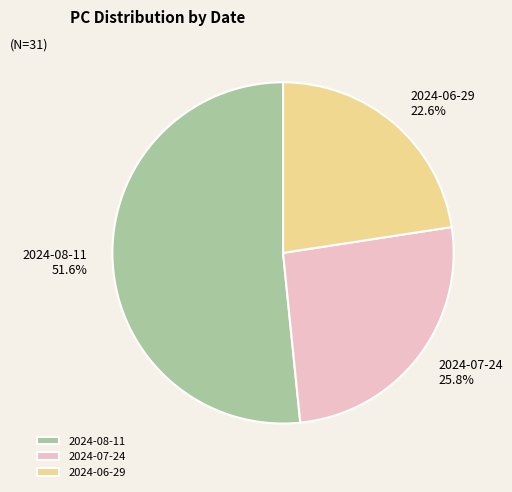

What is the smallest slice in the pie chart?

2024-06-29